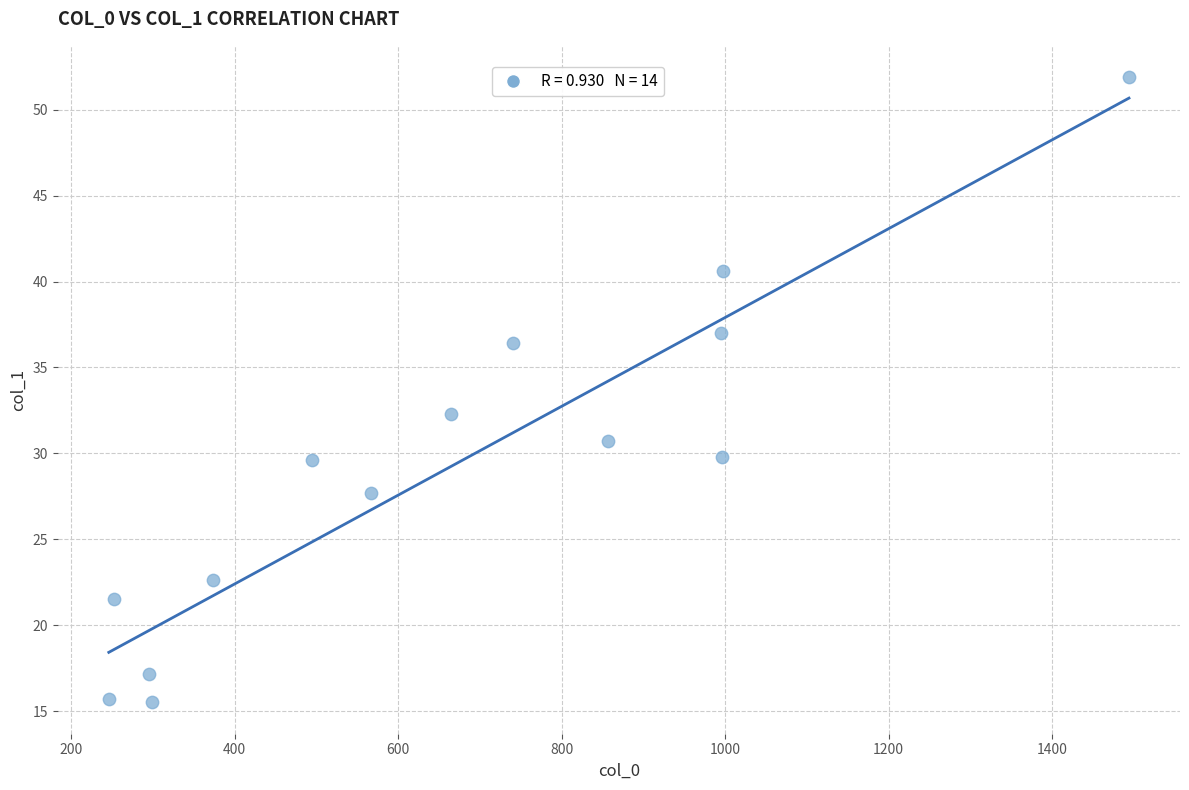

What Y value in the scatter plot is closest to 33?

32.3